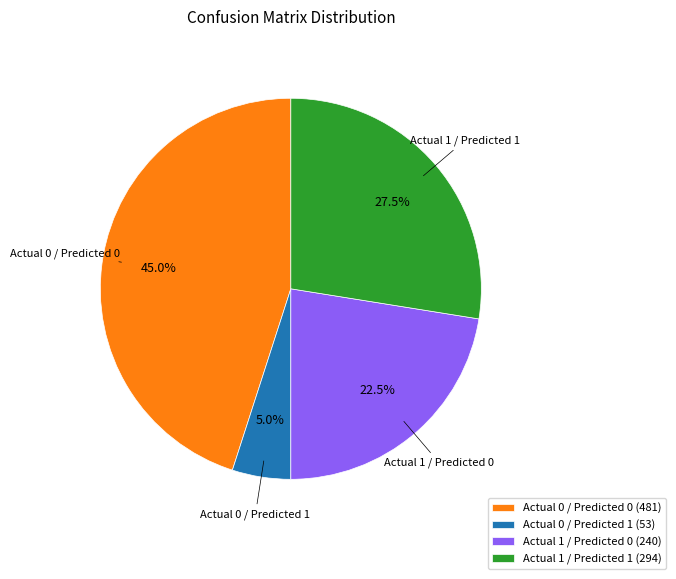

Between Actual 1 / Predicted 0 and Actual 0 / Predicted 0, which is larger?

Actual 0 / Predicted 0